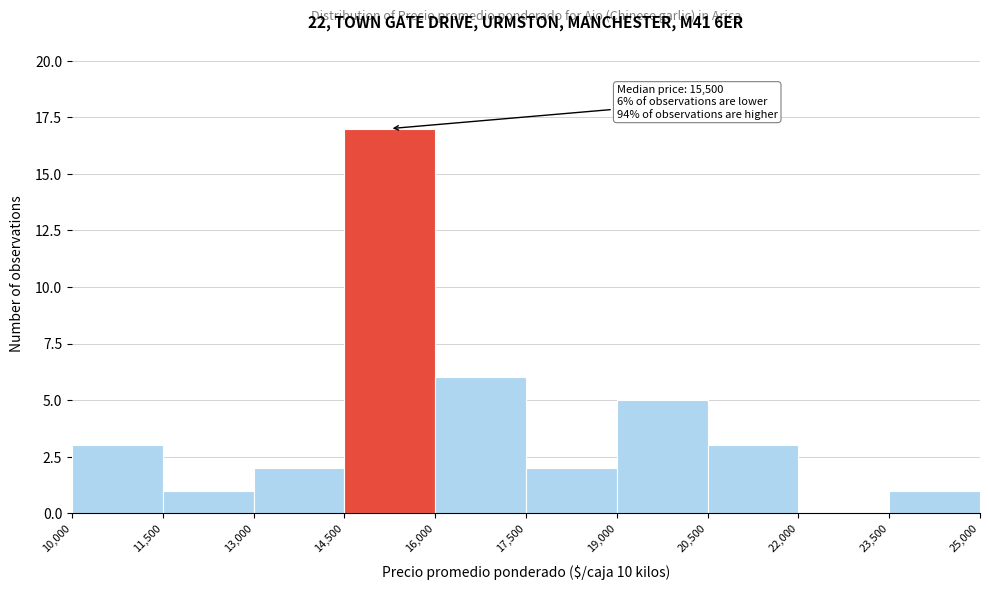

Which range on the x-axis has the tallest bar?

14,500 to 16,000